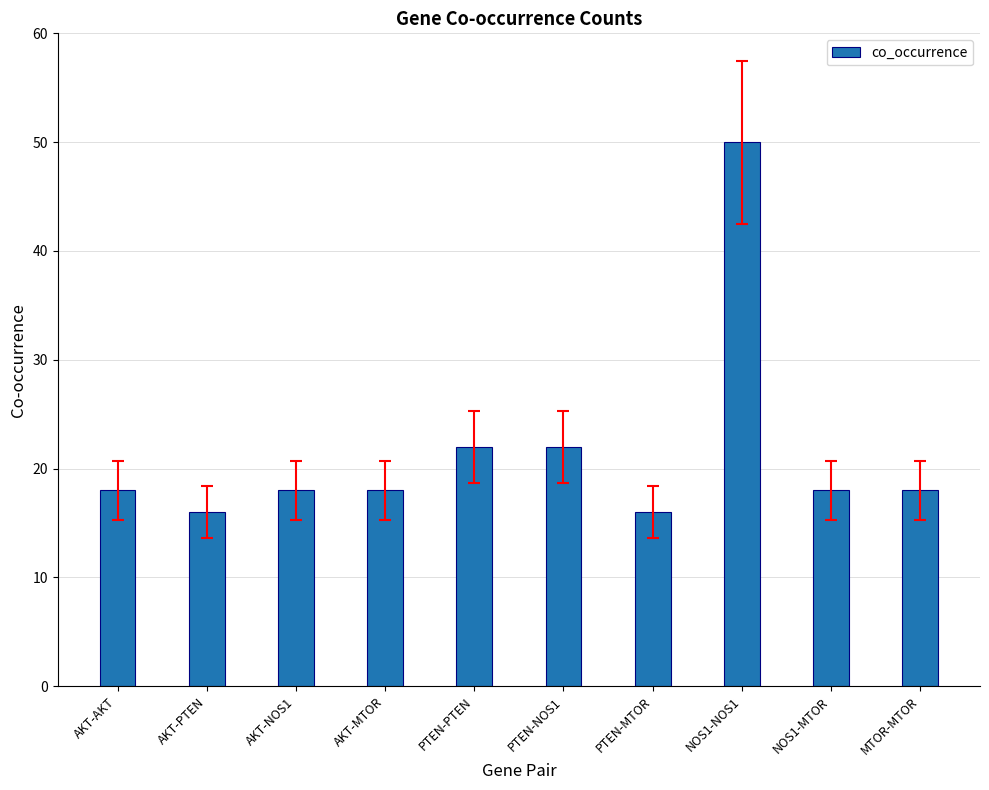

What is the greatest value displayed?

50